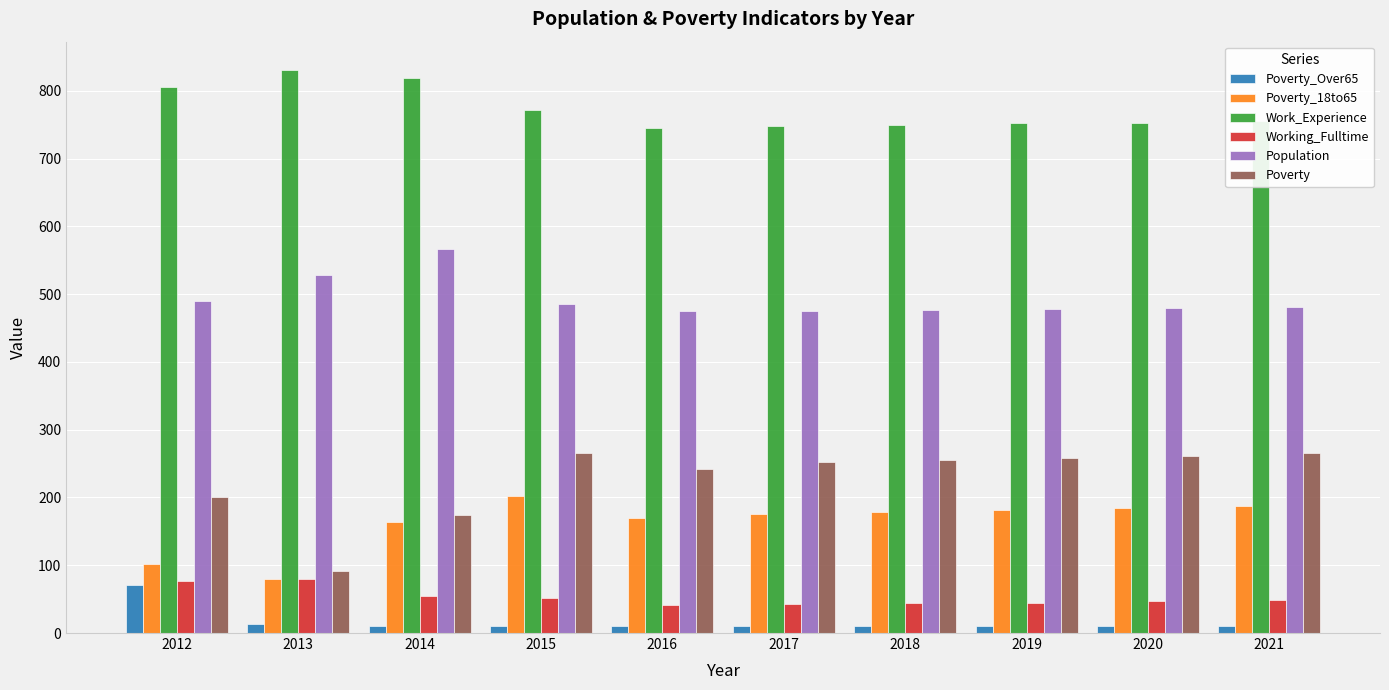

At how many categories does at least one series exceed 161?

10